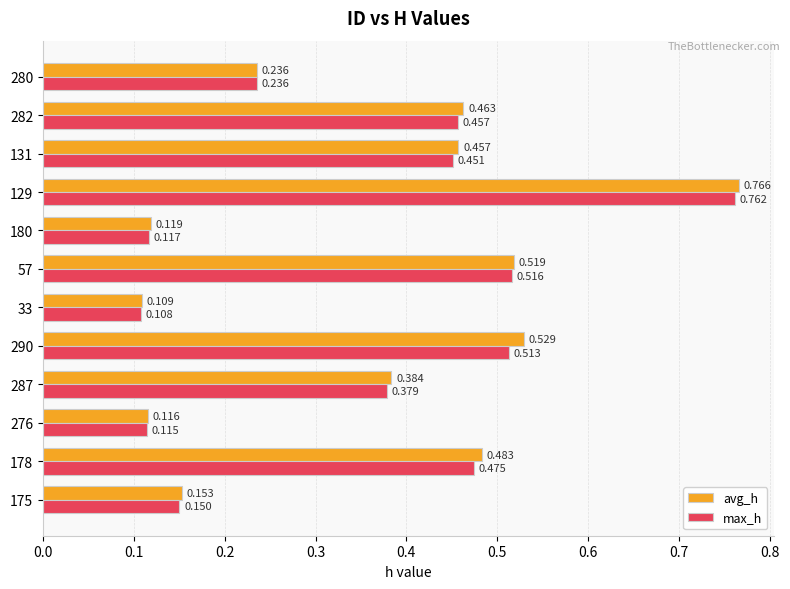

Which series has the largest range (max minus min)?

avg_h